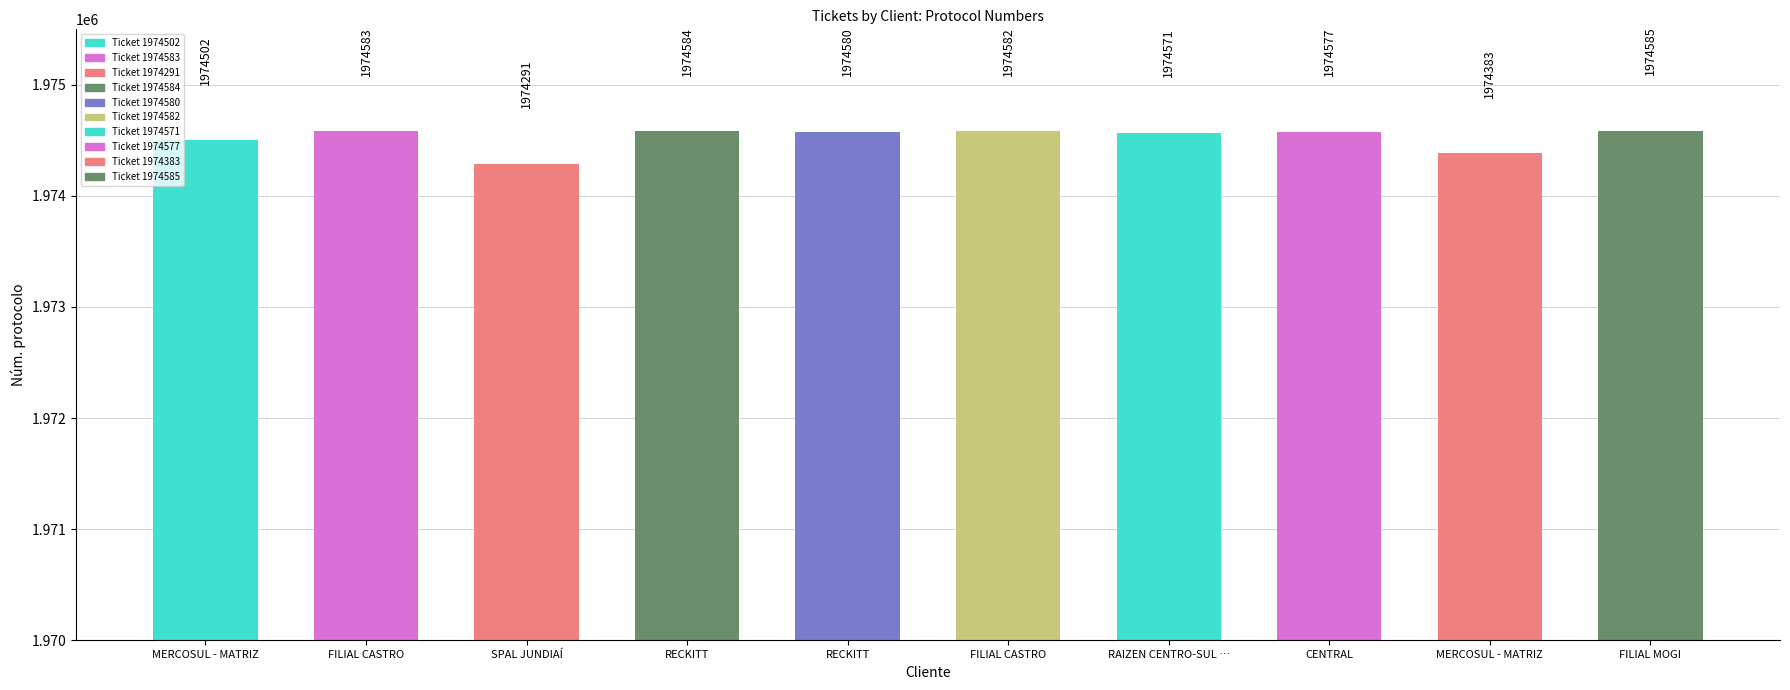

Read the value at RECKITT.

1974584